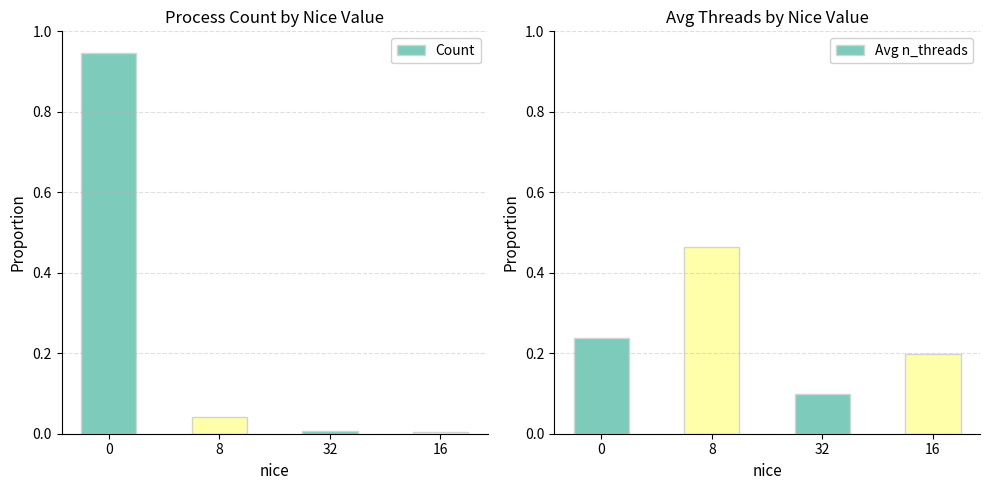

Rank the series by their maximum value, from lowest to highest.

Avg n_threads, Count